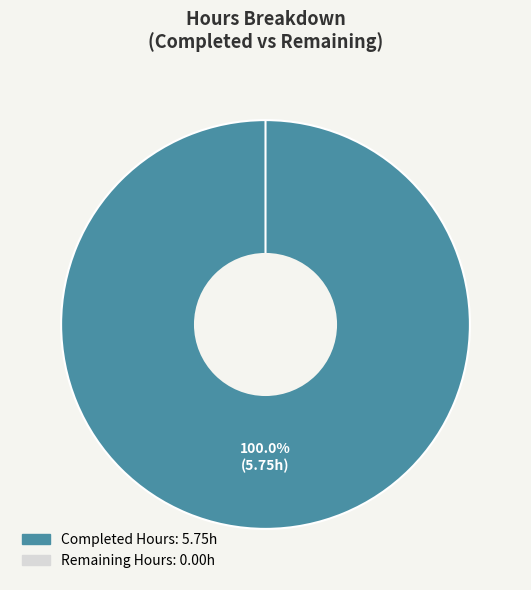

To the nearest percent, what portion does Completed Hours represent?

100%